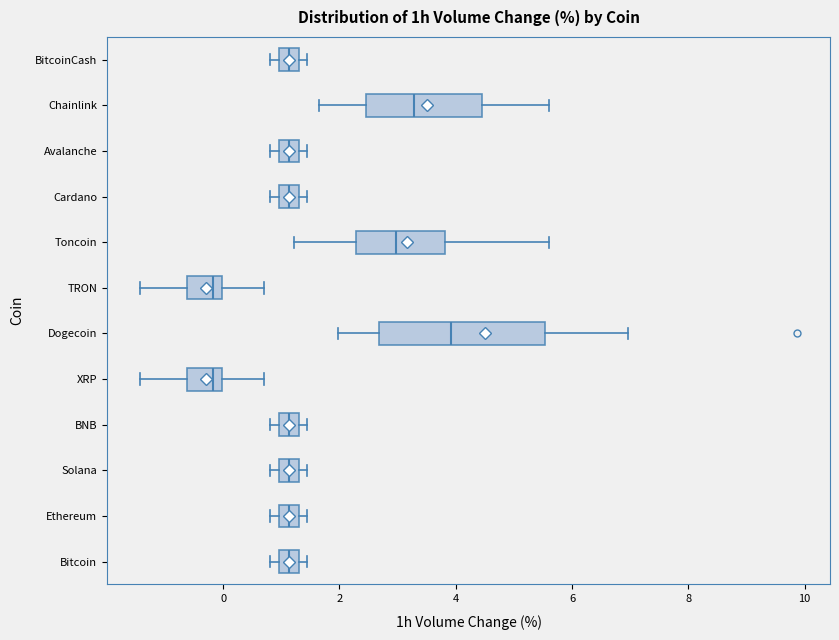

Which box is the widest, from its left edge to its right edge?

Dogecoin